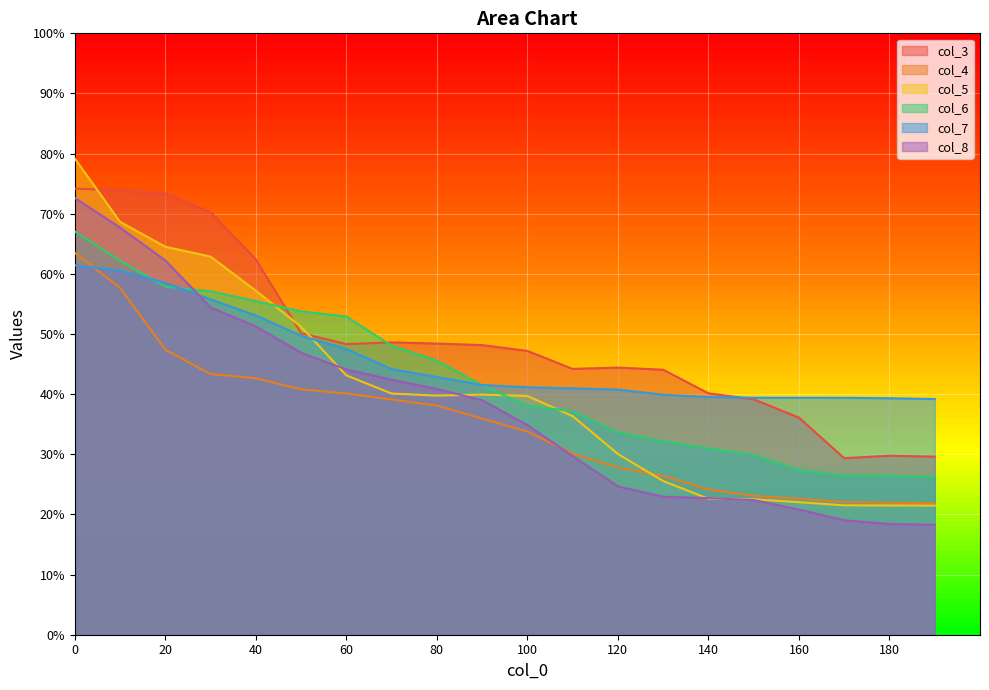

Which label corresponds to the smallest value in the chart?

190